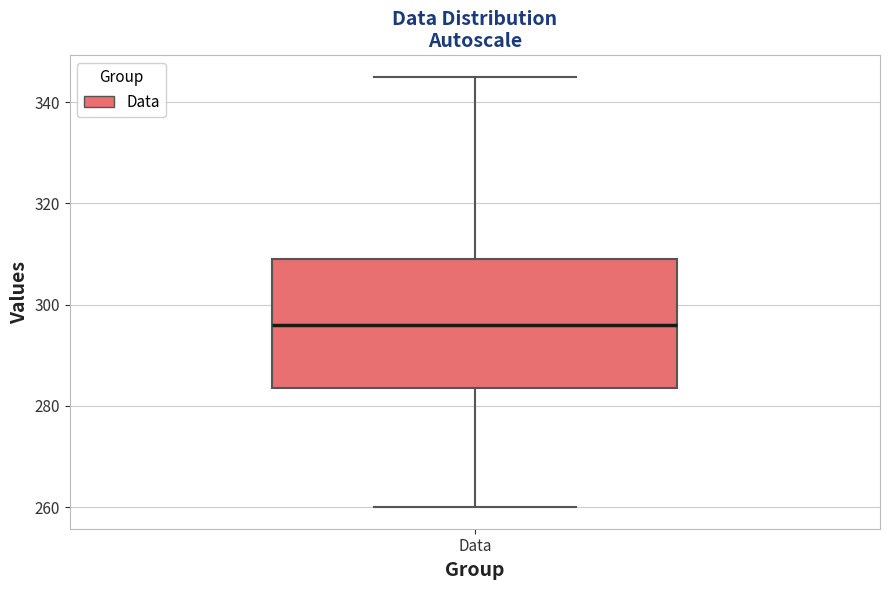

Transcribe this box plot: give where the median line is, the range the box spans, and where the two whiskers end, as read against the y-axis. The values are not printed on the chart, so give them approximately, as read against the axis.

median 296, box 284 to 310, whiskers 260 to 346